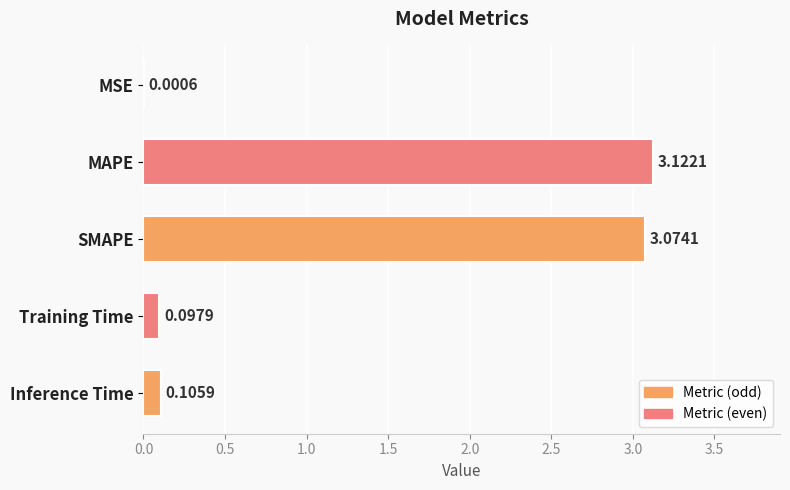

What is the sum of the values at MAPE and Inference Time?

3.2